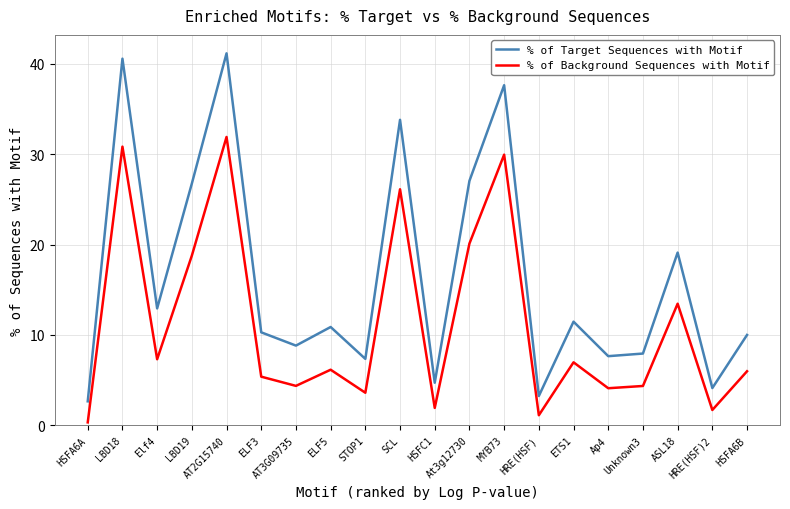

Rank the series by their average value, from lowest to highest.

% of Background Sequences with Motif, % of Target Sequences with Motif